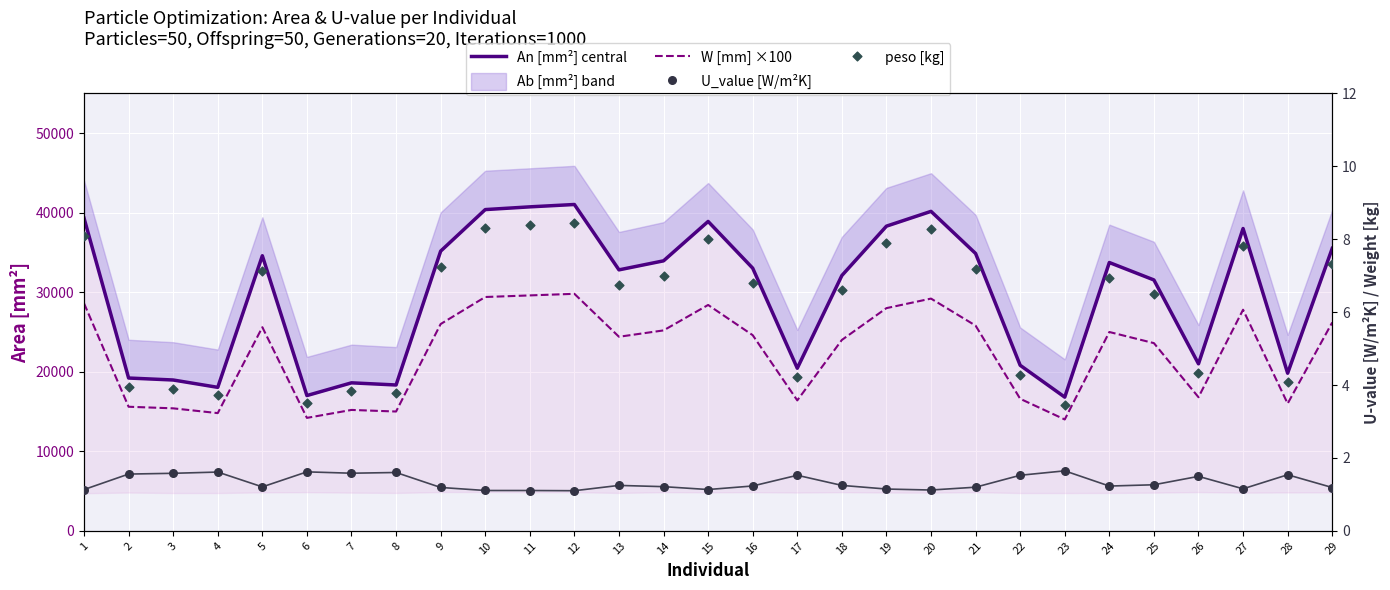

Which series has the largest total across all categories?

An [mm2] (central)